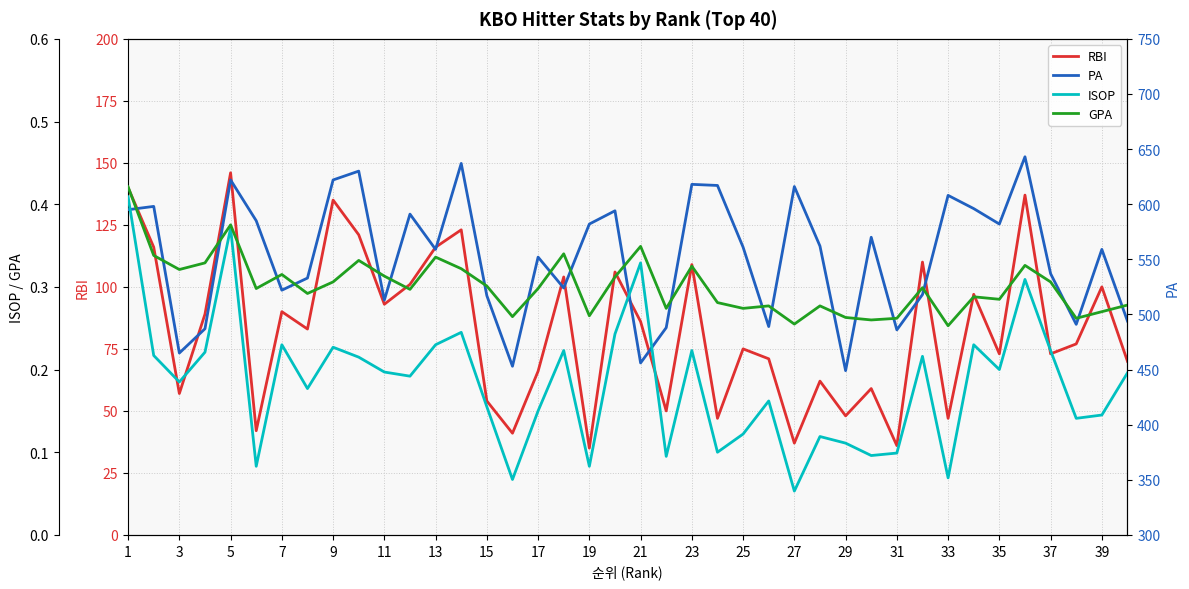

True or false: GPA and ISOP cross at least once.

False